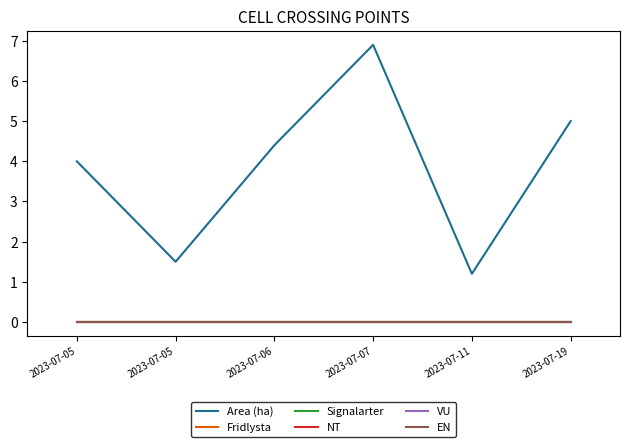

Does the chart have visible grid lines?

No